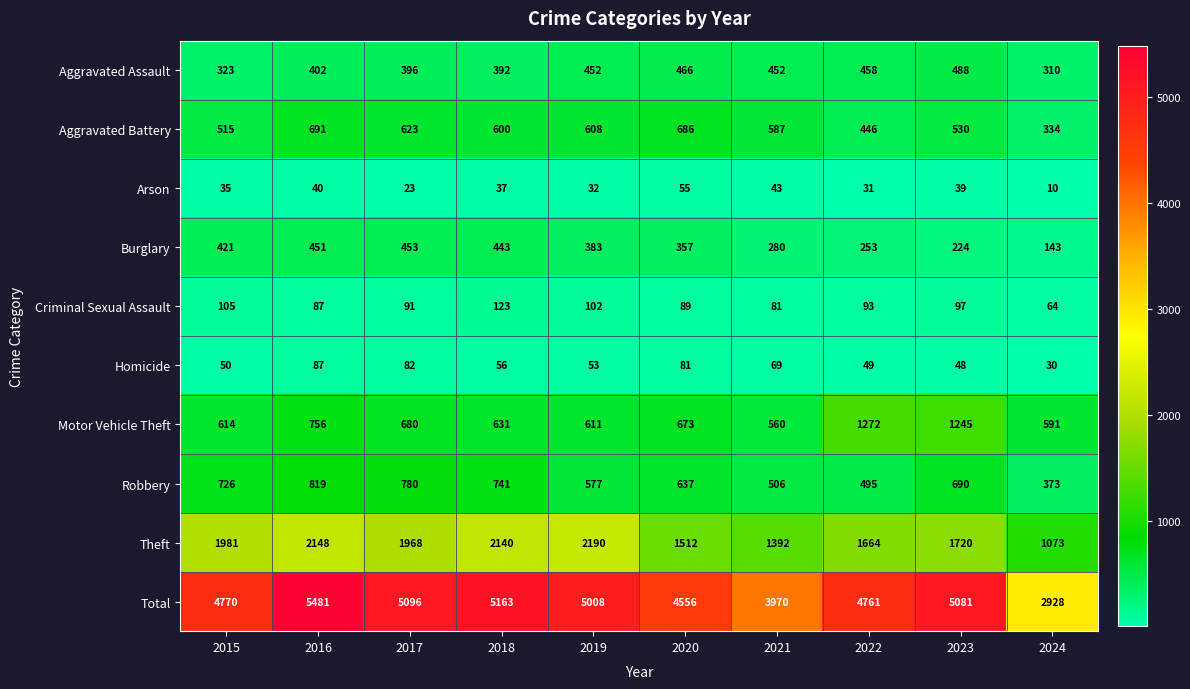

The Theft series shows 830 at 2022. True or false?

False